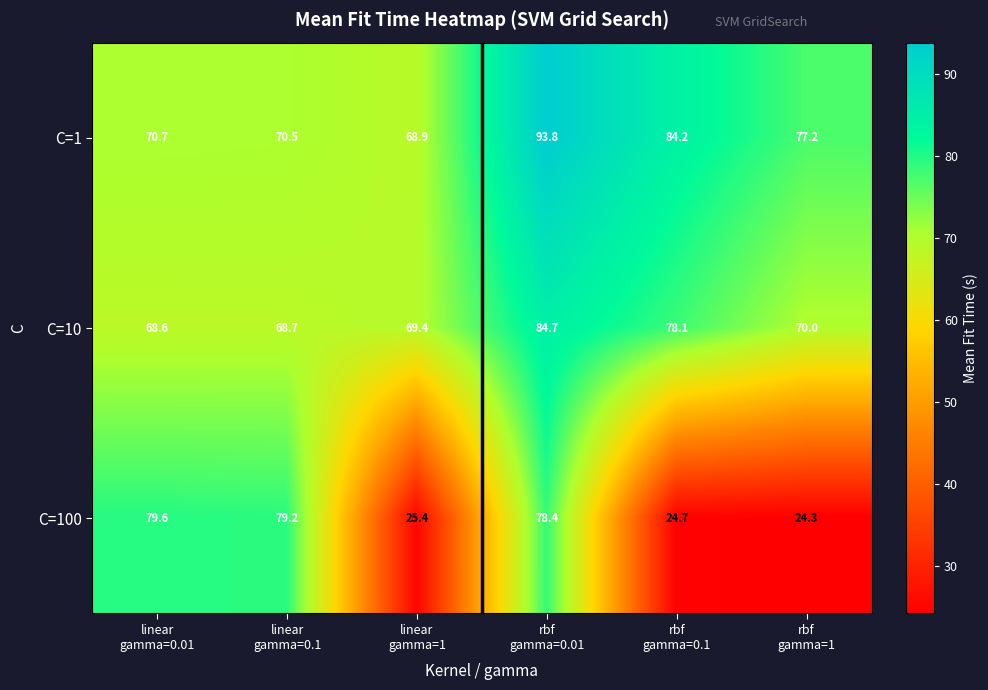

Which series has the widest spread of values?

C=100